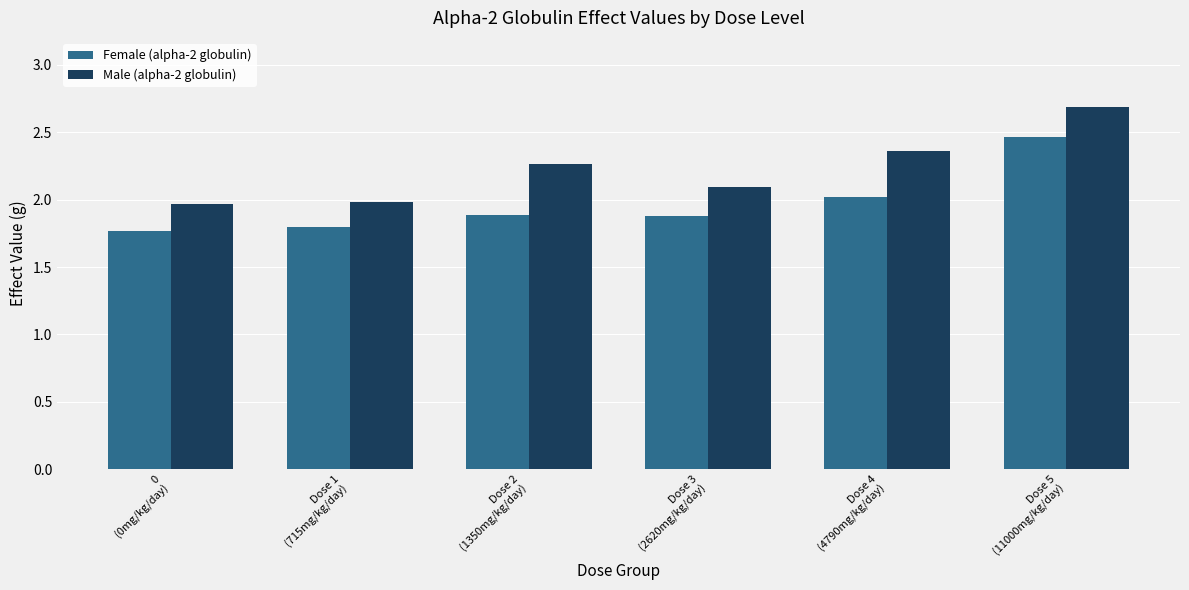

List the series in order of their peak value, highest first.

Male (alpha-2 globulin), Female (alpha-2 globulin)